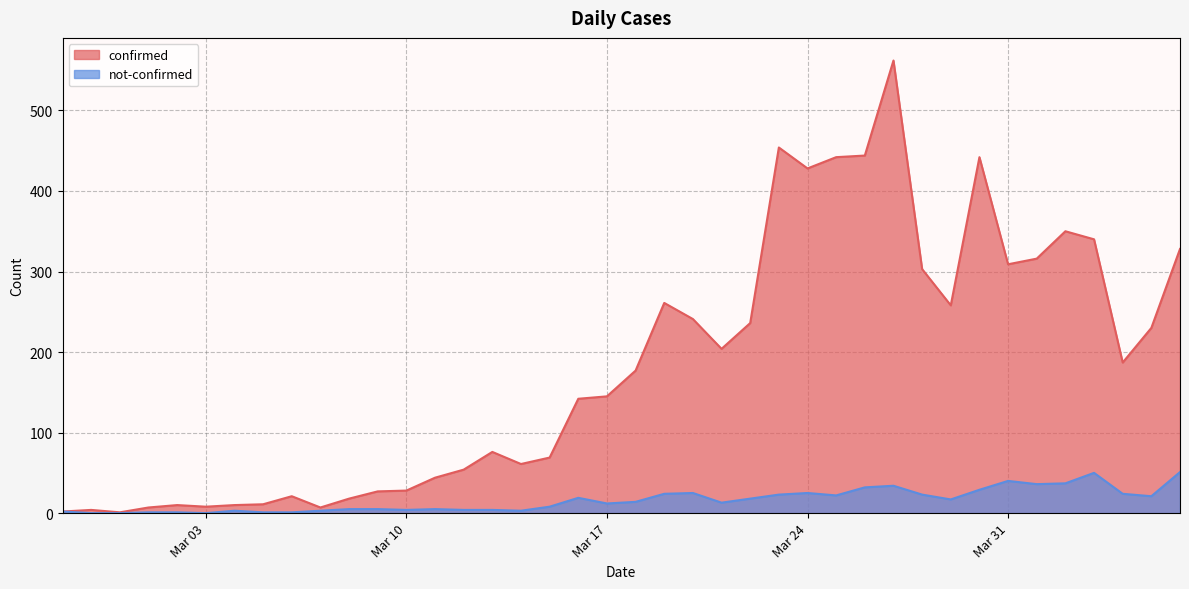

At how many categories does at least one series exceed 514?

1